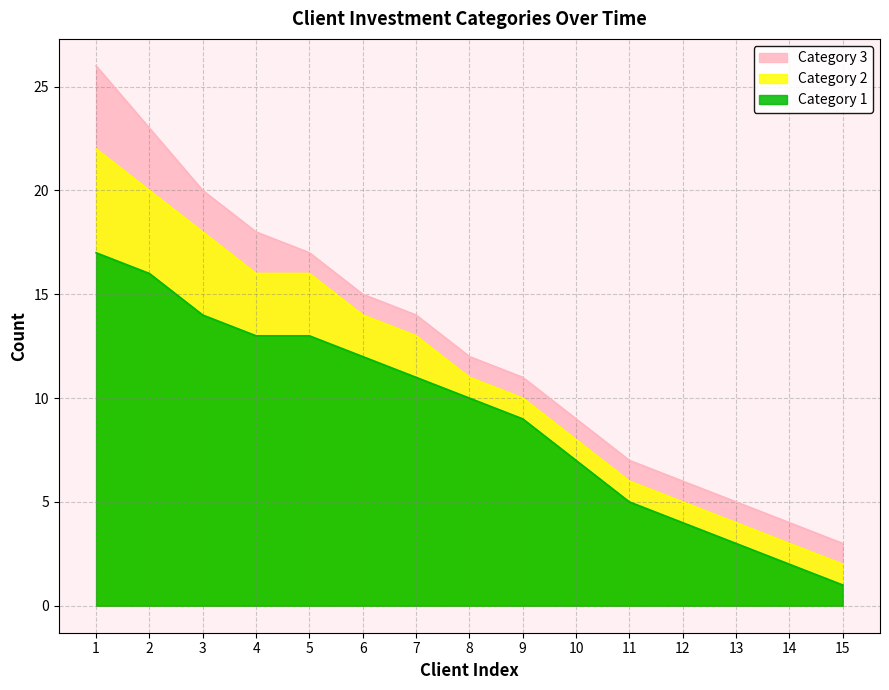

Does the chart have visible grid lines?

Yes